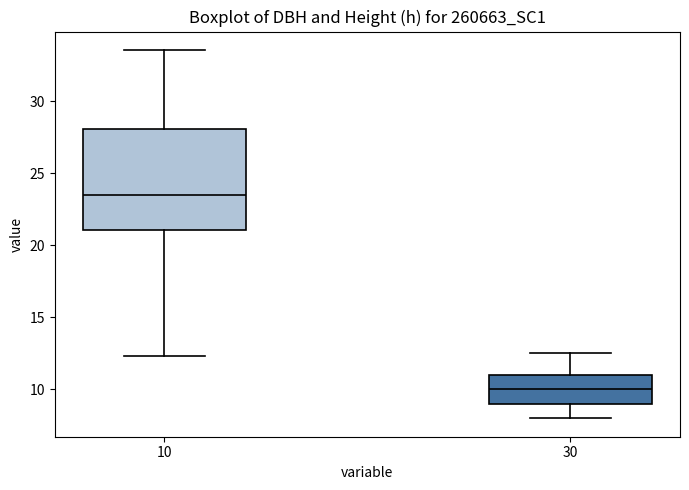

Where does the upper whisker of the box at x = 30 end on the y-axis? The values are not printed on the chart, so give them approximately, as read against the axis.

12.5